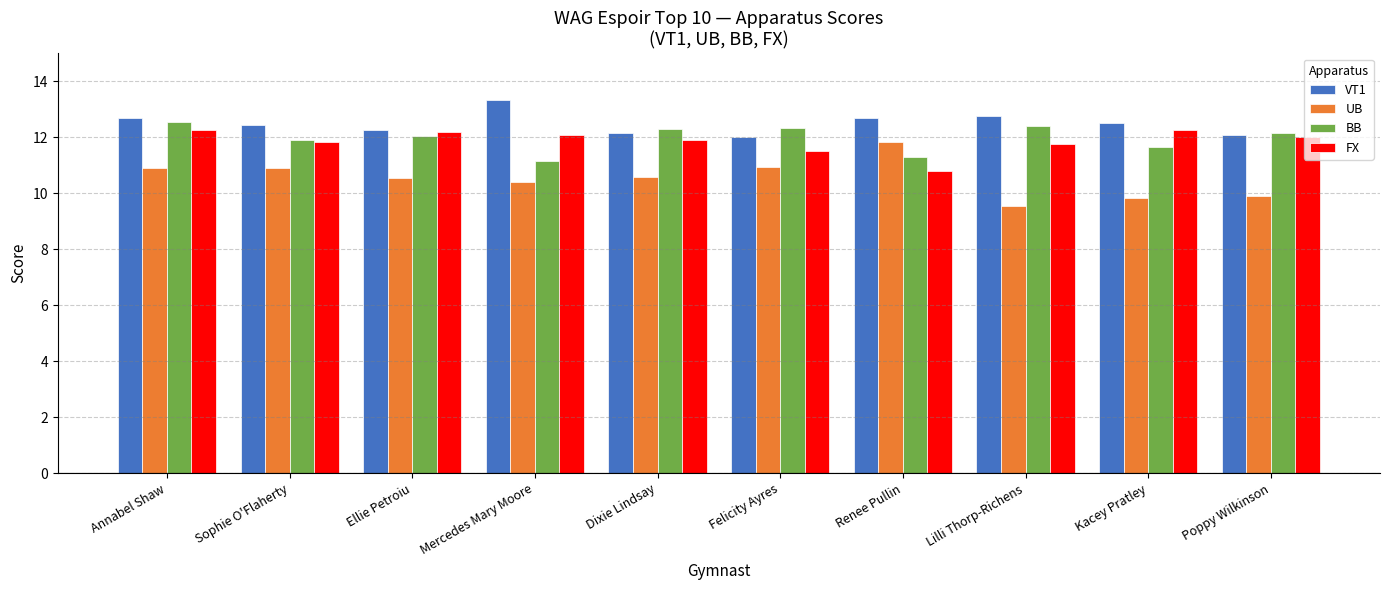

Rank the series by their maximum value, from highest to lowest.

VT1, BB, FX, UB